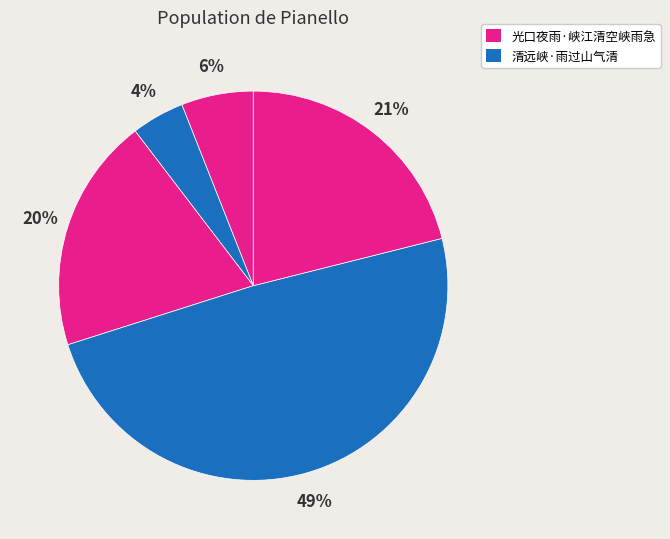

How many slices are in this pie chart?

5